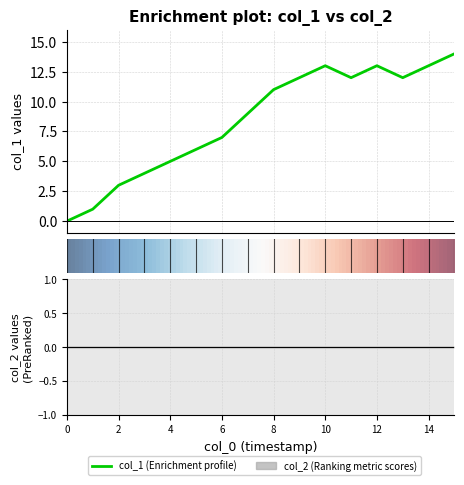

What is the value of the 4th point from the left?

4